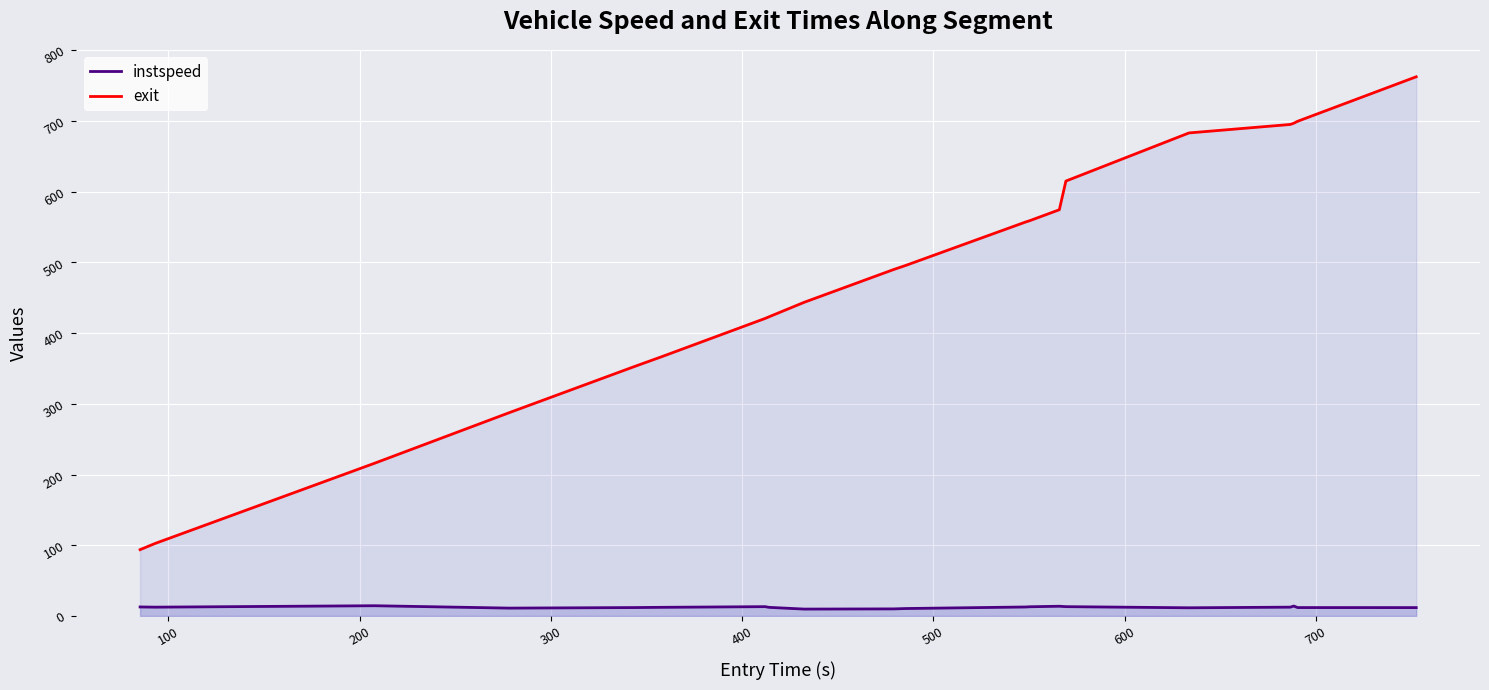

Which series has the largest range (max minus min)?

exit